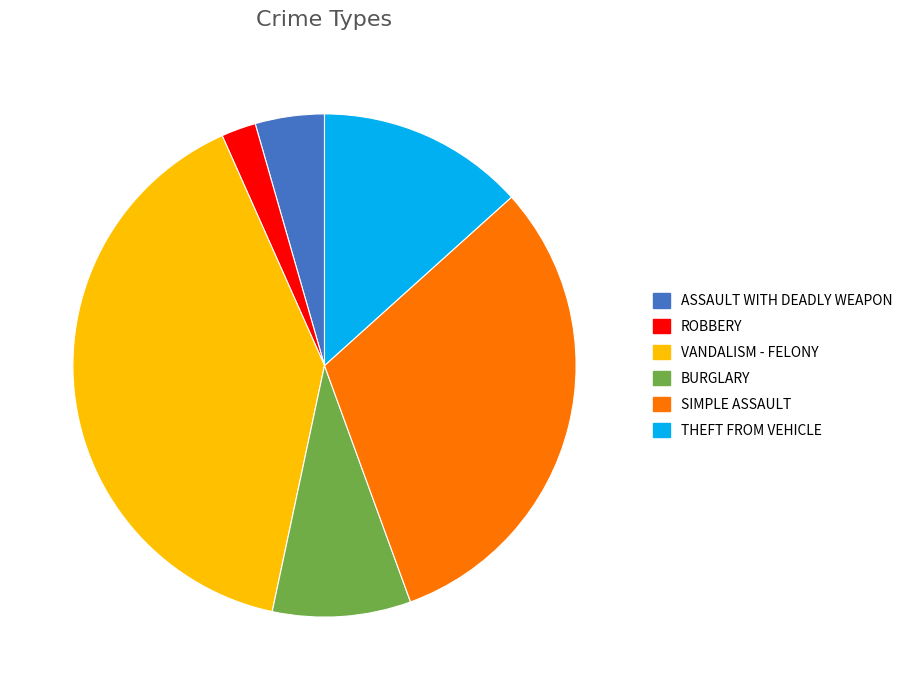

What is the largest slice in the pie chart?

VANDALISM - FELONY